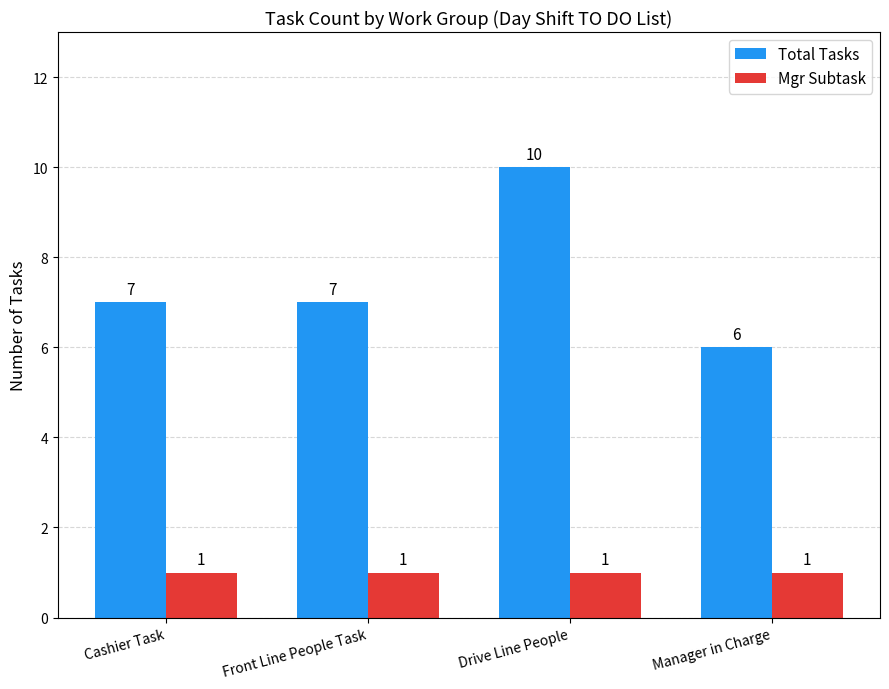

True or false: Total Tasks has a value of 7 at Cashier Task.

True